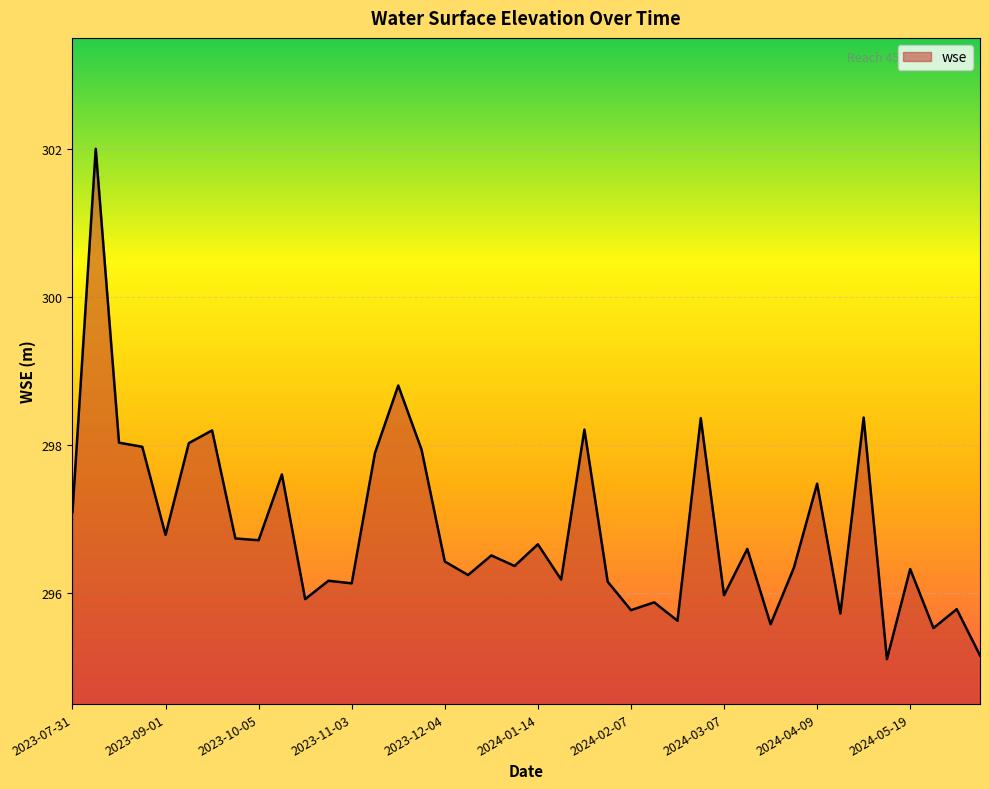

What is the minimum value shown in the chart?

295.1